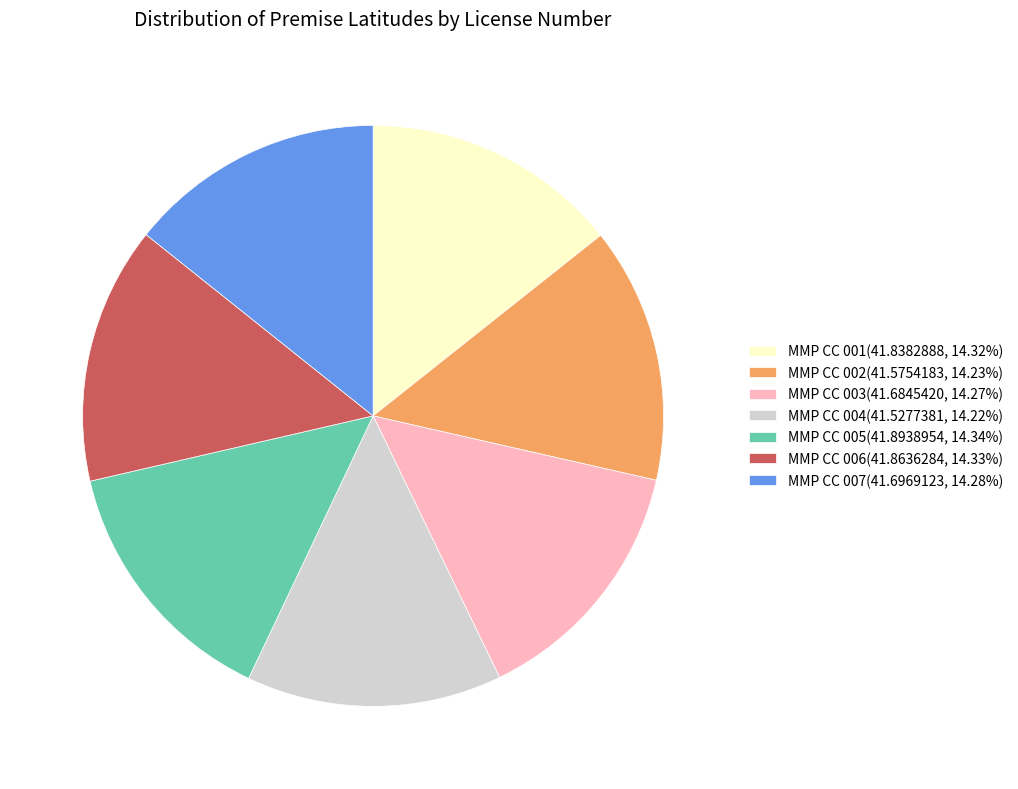

Count the number of slices in the pie.

7